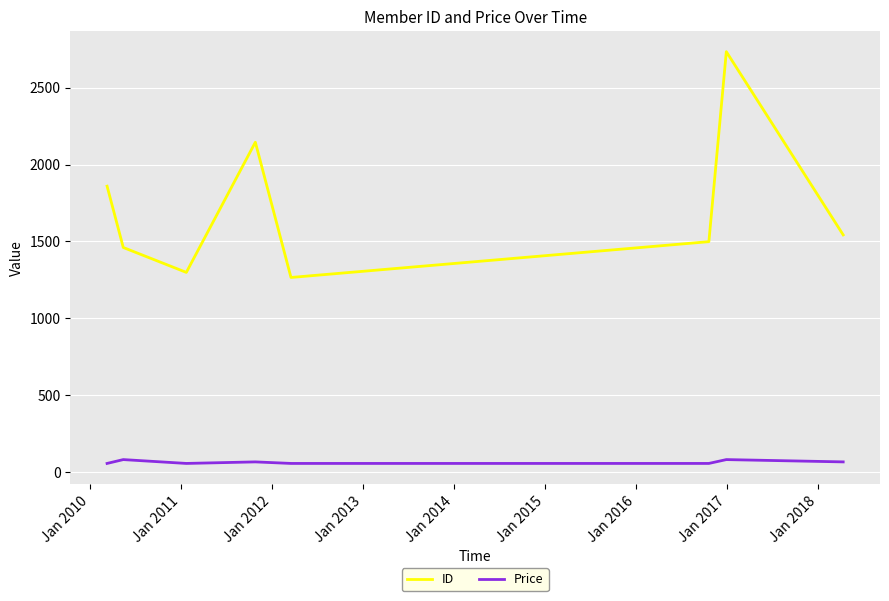

Which series has the largest range (max minus min)?

ID